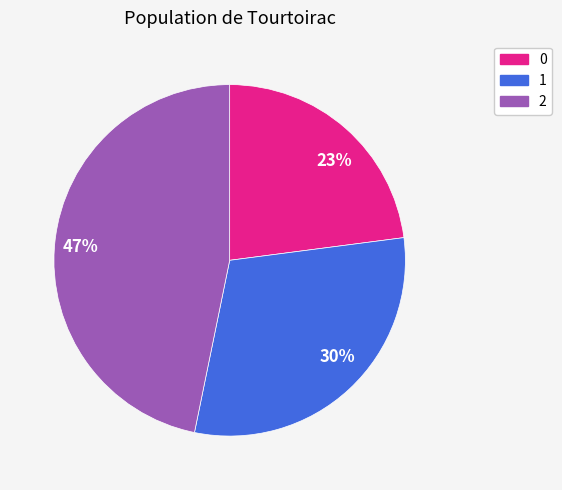

Does 2 account for over 50% of the chart?

No